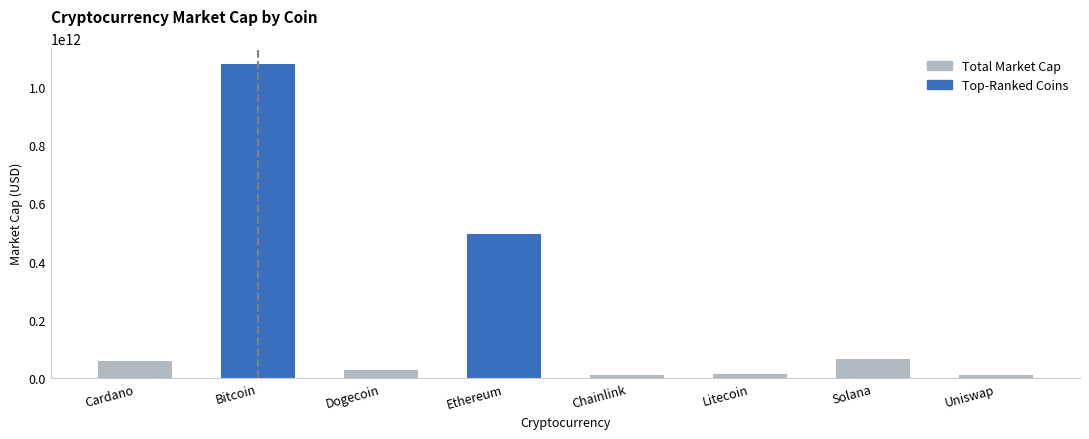

What is the average value of the Top-Ranked Coins series?

196785196694